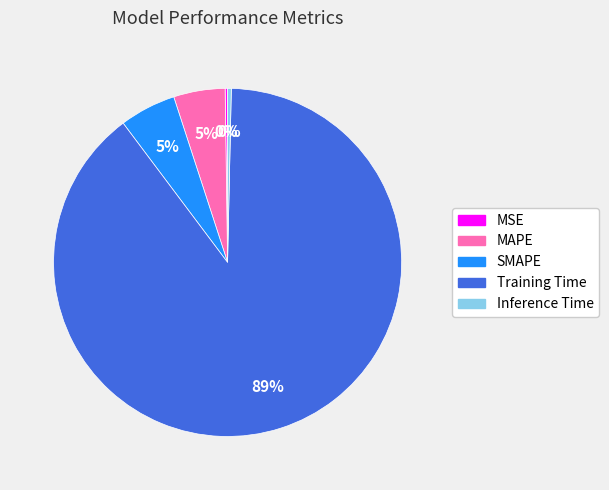

To the nearest percent, what is the average slice percentage?

20%